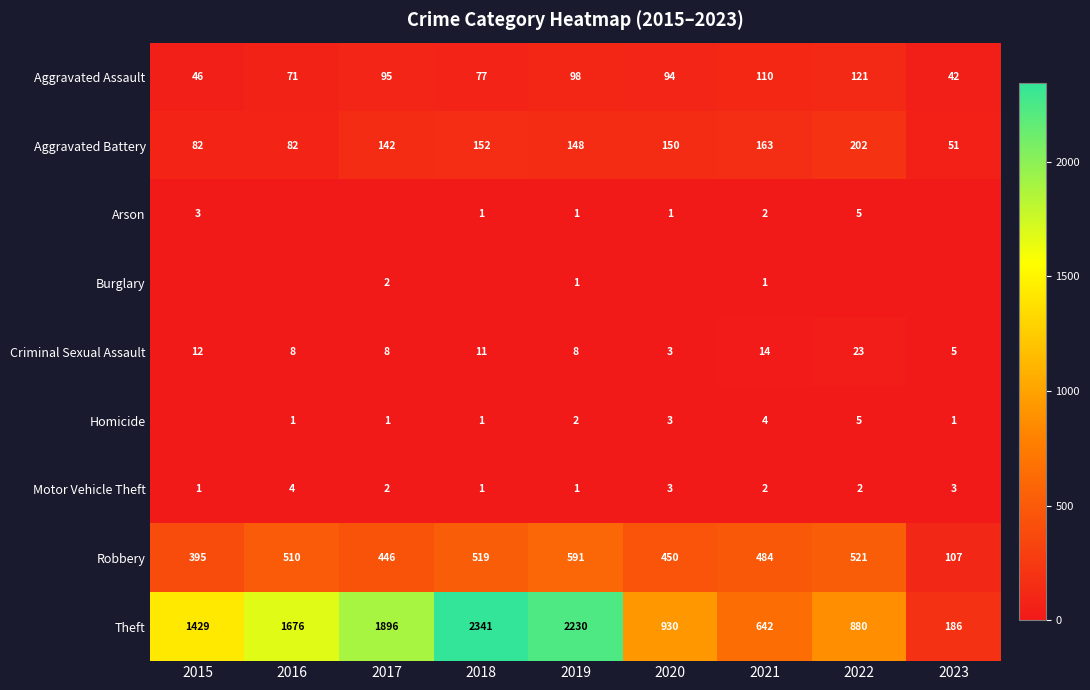

What is the average value of the Aggravated Assault series?

84